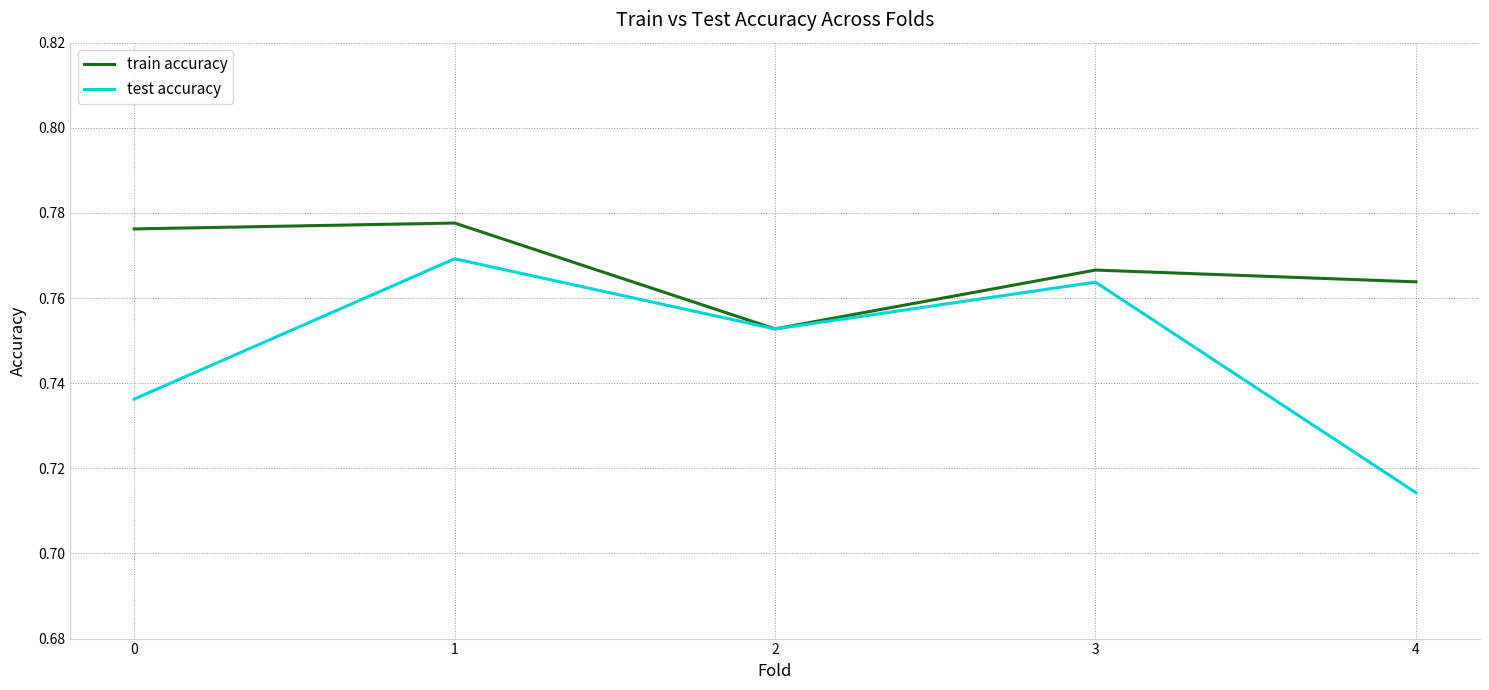

Rank the series at 0 from lowest to highest value.

test accuracy, train accuracy